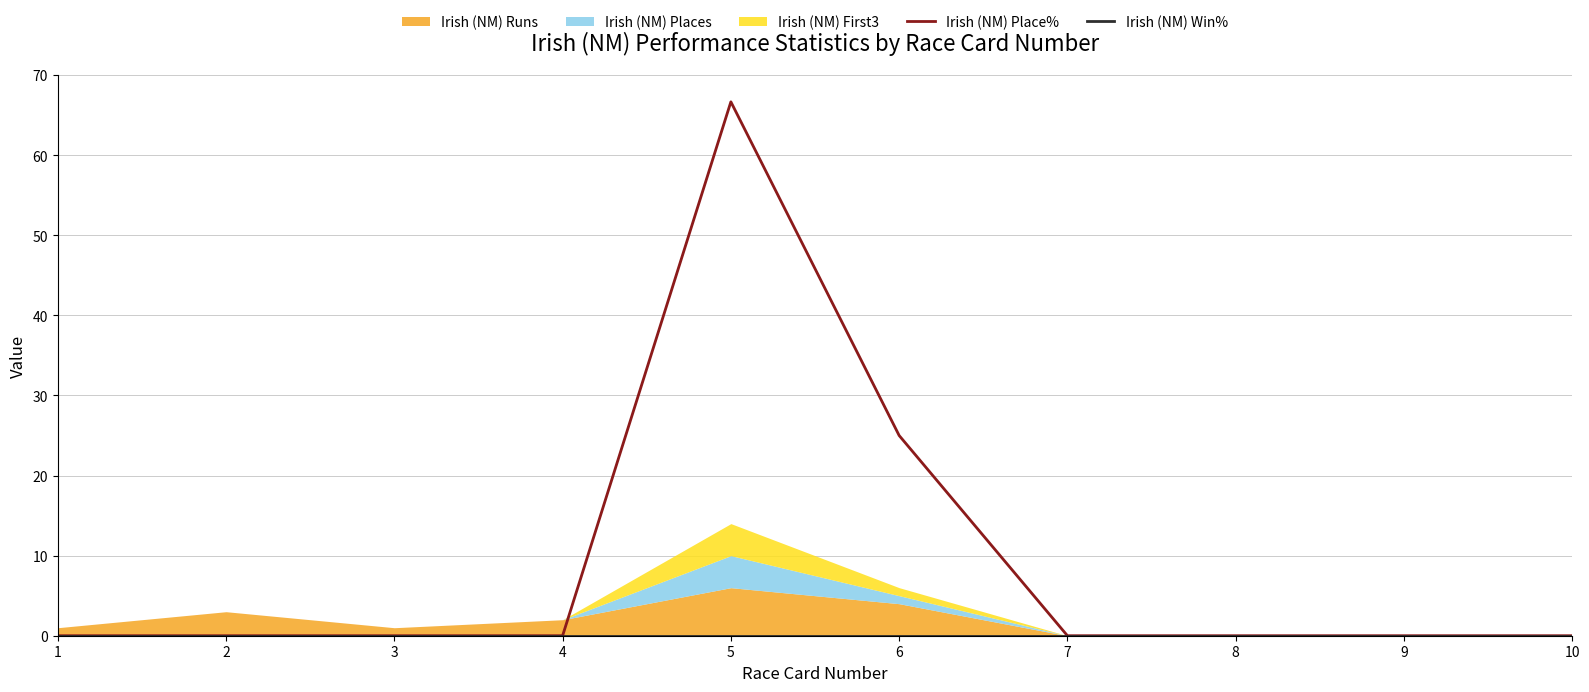

True or false: Irish (NM) Place% has a value of 0.0 at 9.

True